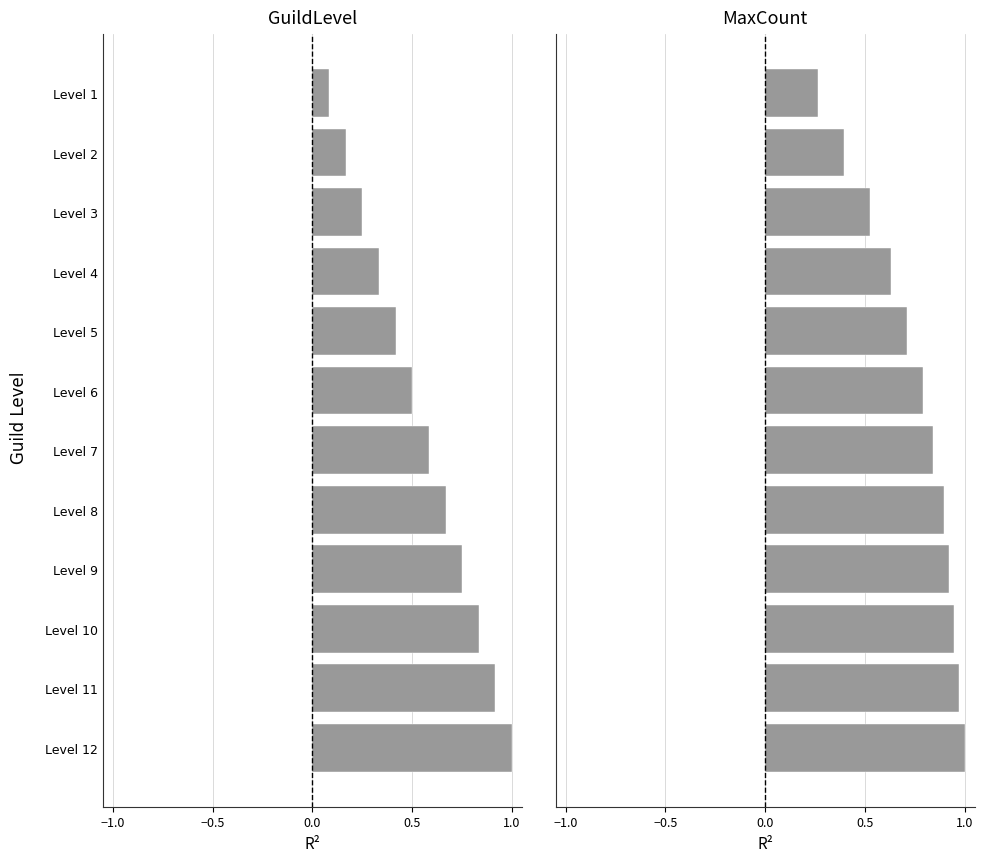

What is the smallest value displayed?

0.1